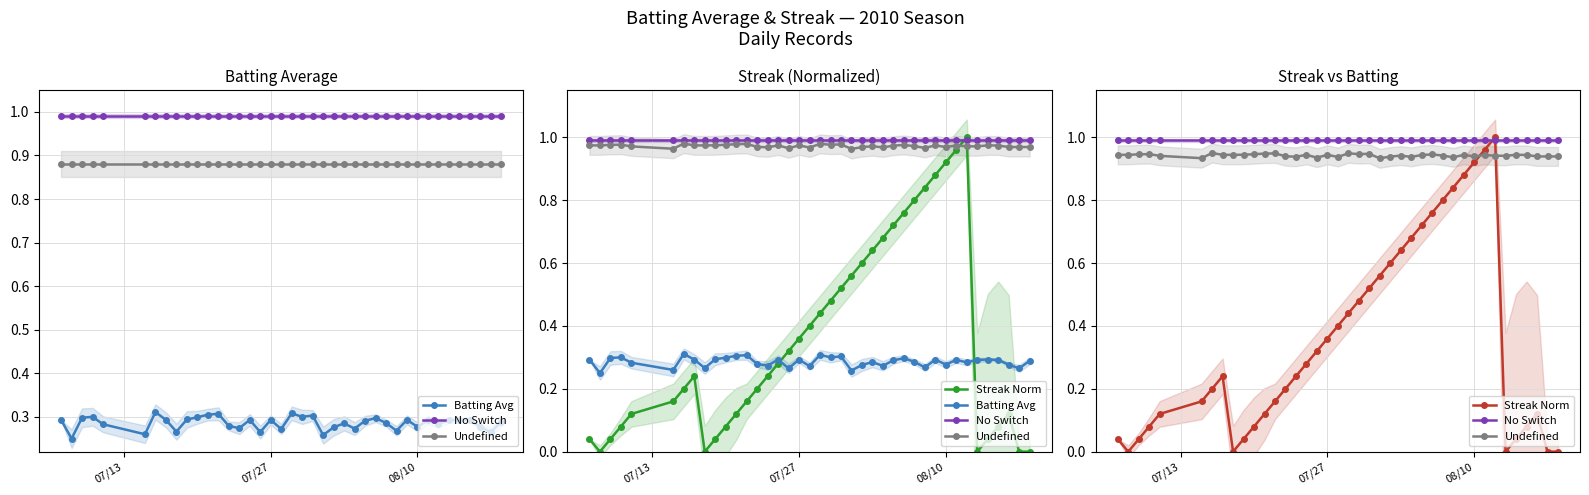

How many interior local peaks does the Undefined series have?

12